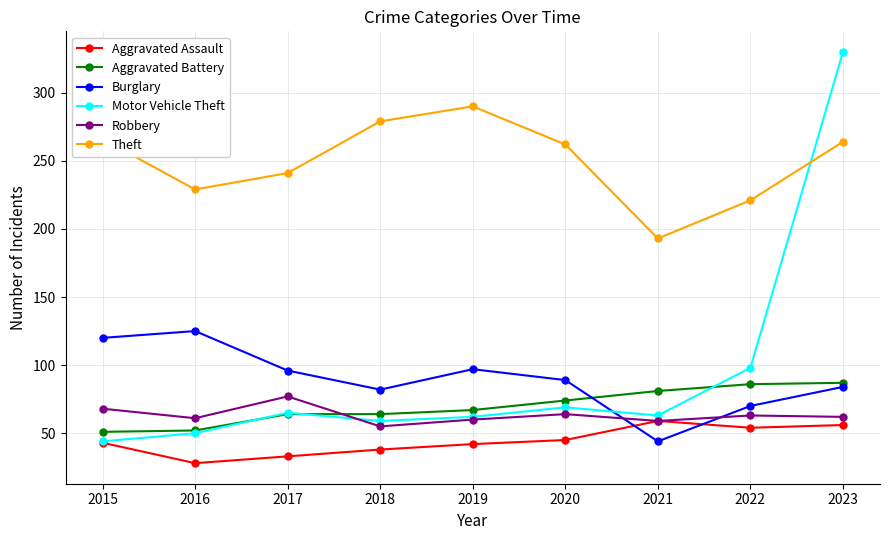

Does the chart have visible grid lines?

Yes